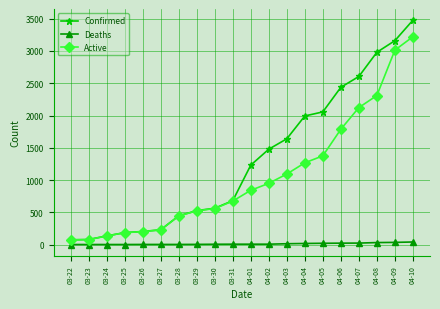

What value does the Active series have at 03-24, to the nearest 10?

130